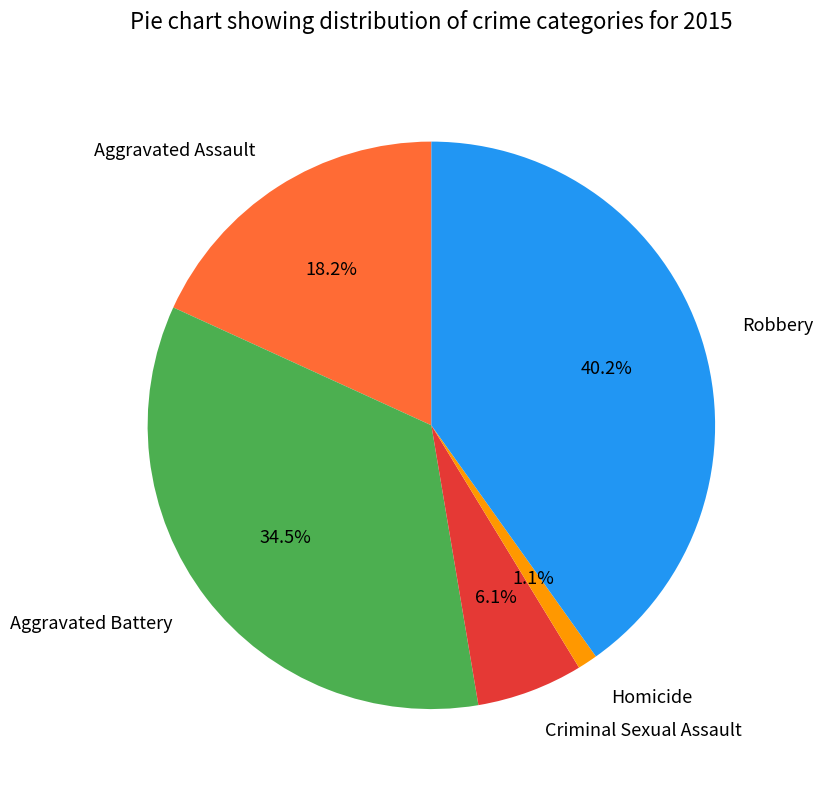

How much of the chart is everything except Homicide?

98.9%